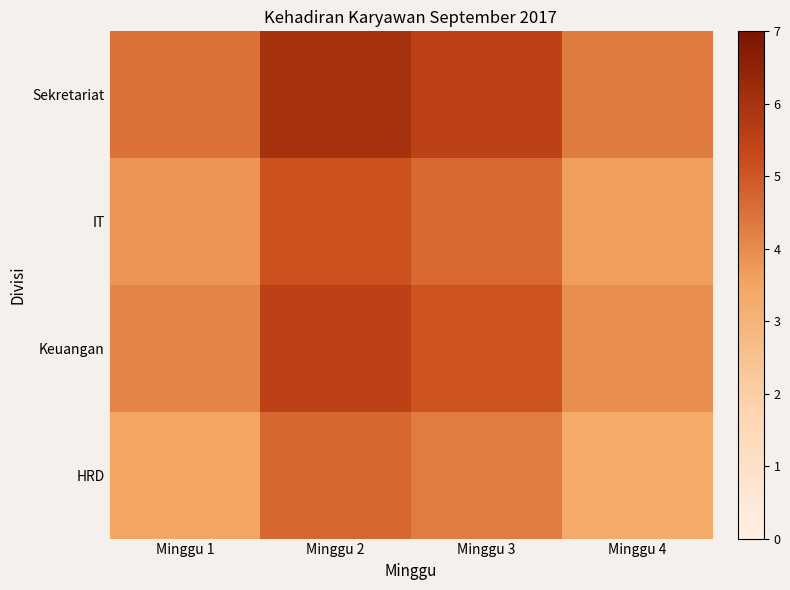

Count the number of categories in the chart.

4